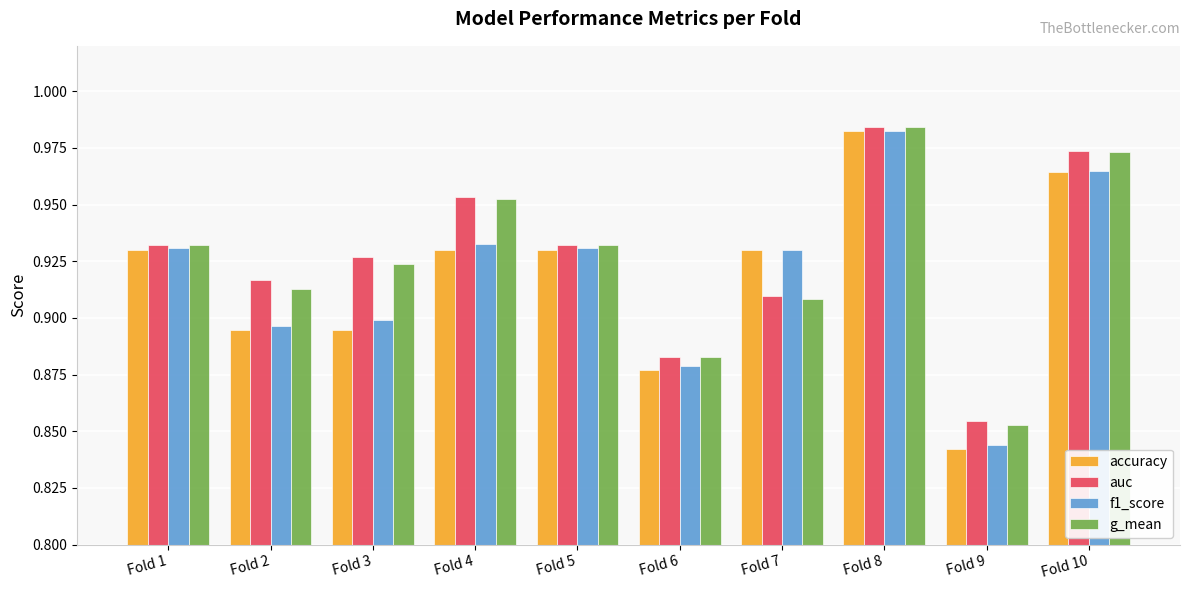

What is the sum of all auc values?

9.3